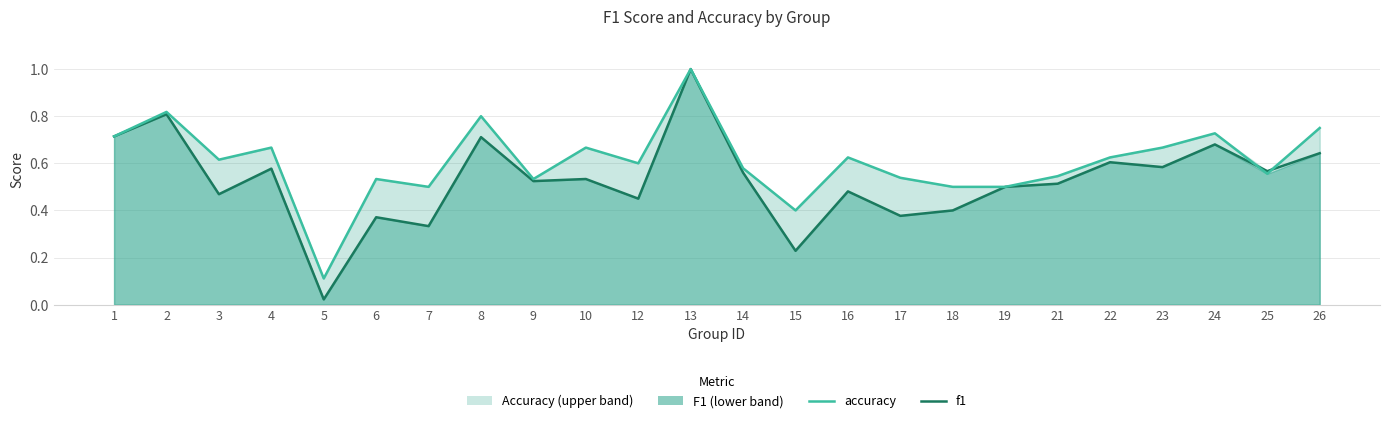

At how many categories does at least one series exceed 0?

24